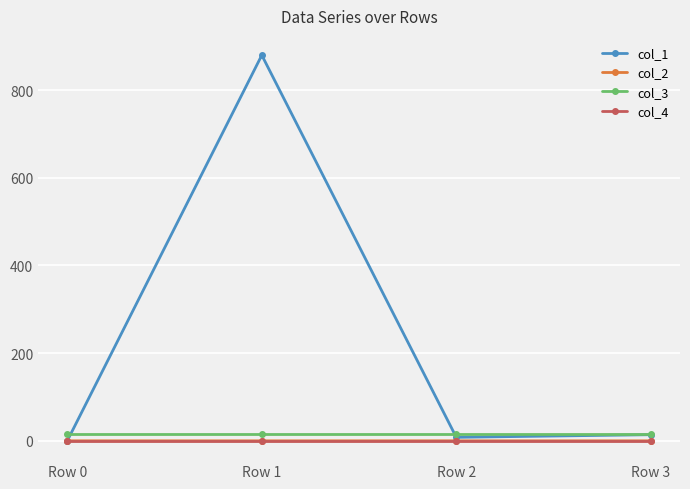

What is the average value of the col_1 series?

225.4